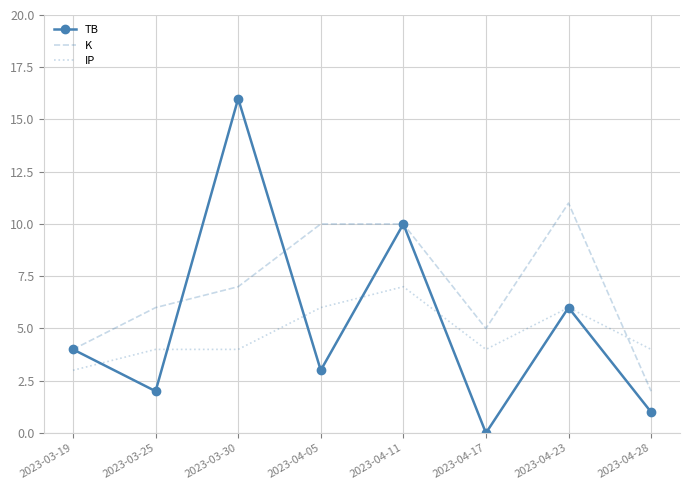

Rank the series at 2023-04-05 from highest to lowest value.

K, IP, TB